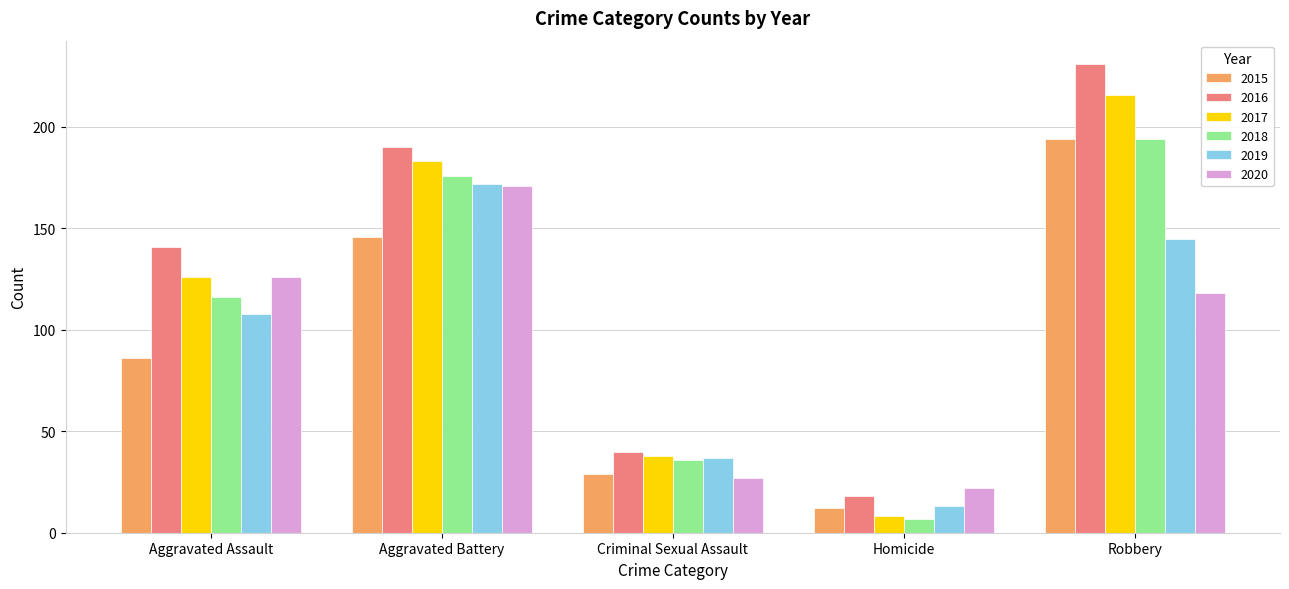

What is the difference between the maximum and minimum values in the 2018 series?

187